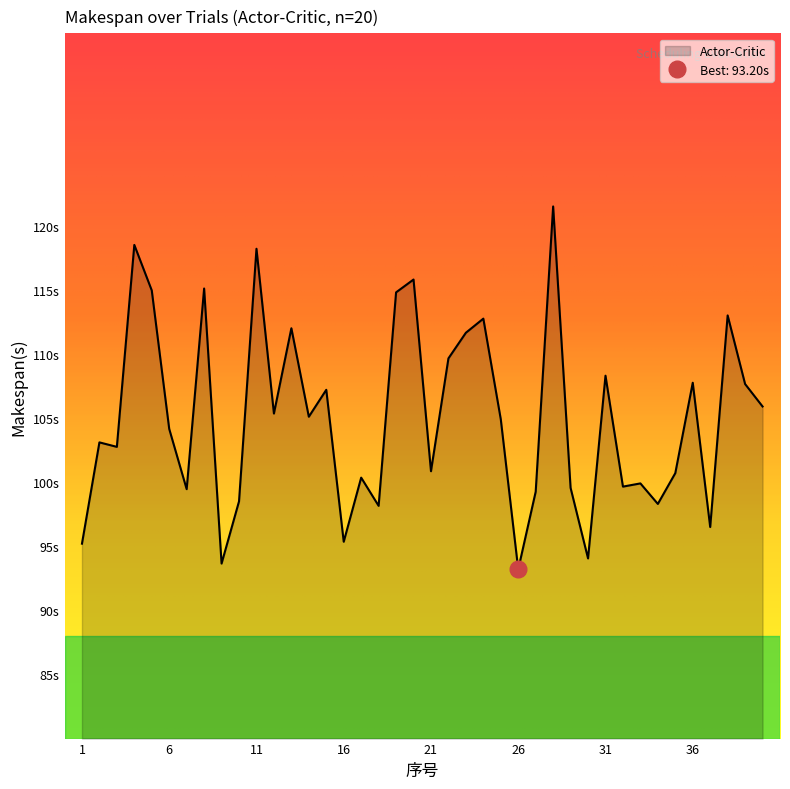

What is the value of the 32nd point from the left?

99.7